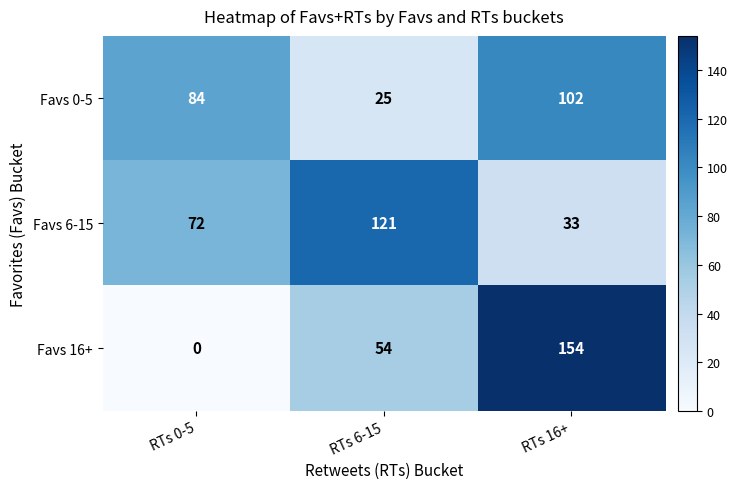

Which series has the largest range (max minus min)?

Favs 16+